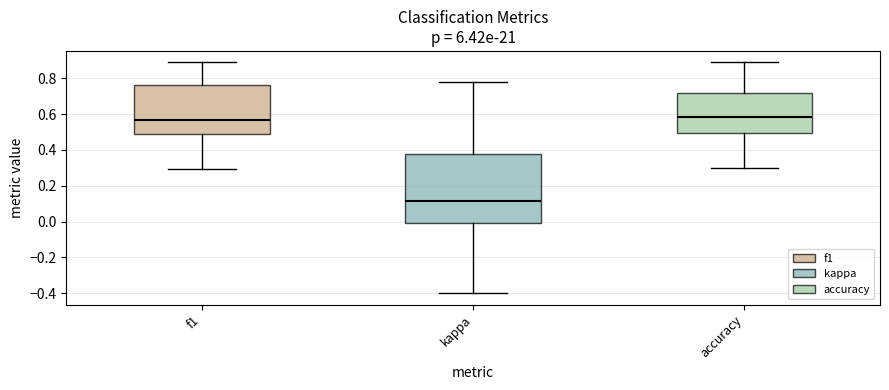

Reading left to right, transcribe this box plot: for each box, give where its median line is, the range the box spans, and where its two whiskers end, as read against the y-axis. The values are not printed on the chart, so give them approximately, as read against the axis.

f1: median 0.56, box 0.48 to 0.76, whiskers 0.30 to 0.88
kappa: median 0.12, box 0.00 to 0.38, whiskers -0.40 to 0.78
accuracy: median 0.58, box 0.50 to 0.72, whiskers 0.30 to 0.88